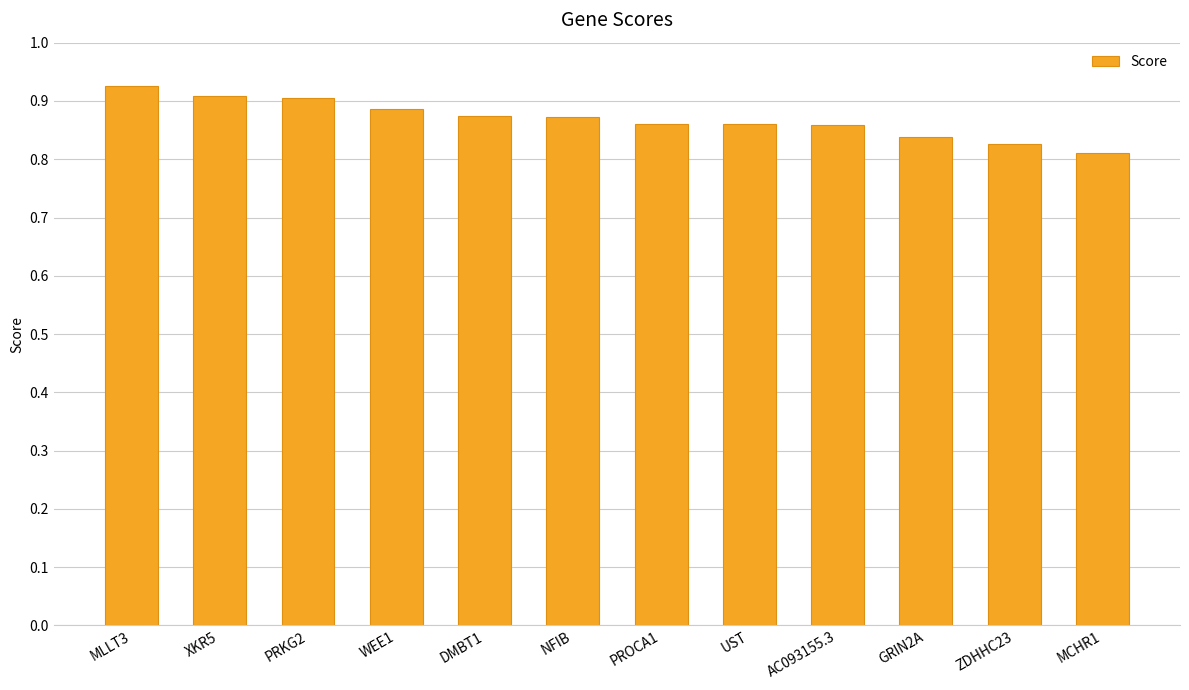

Count the values in the range 0 to 1.

12